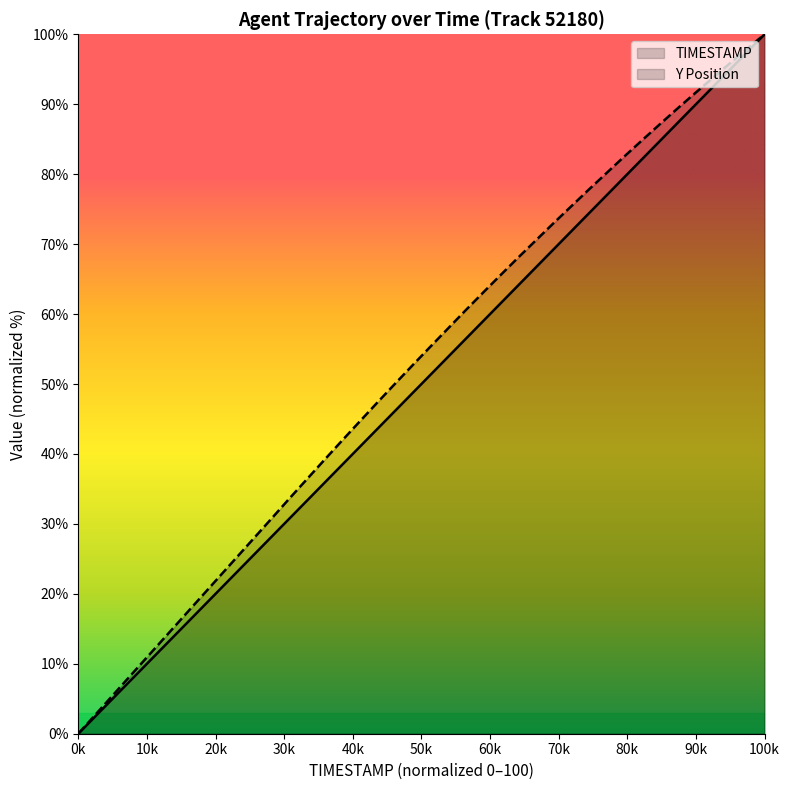

At 73.8, list the series in order from largest to smallest.

Y, TIMESTAMP